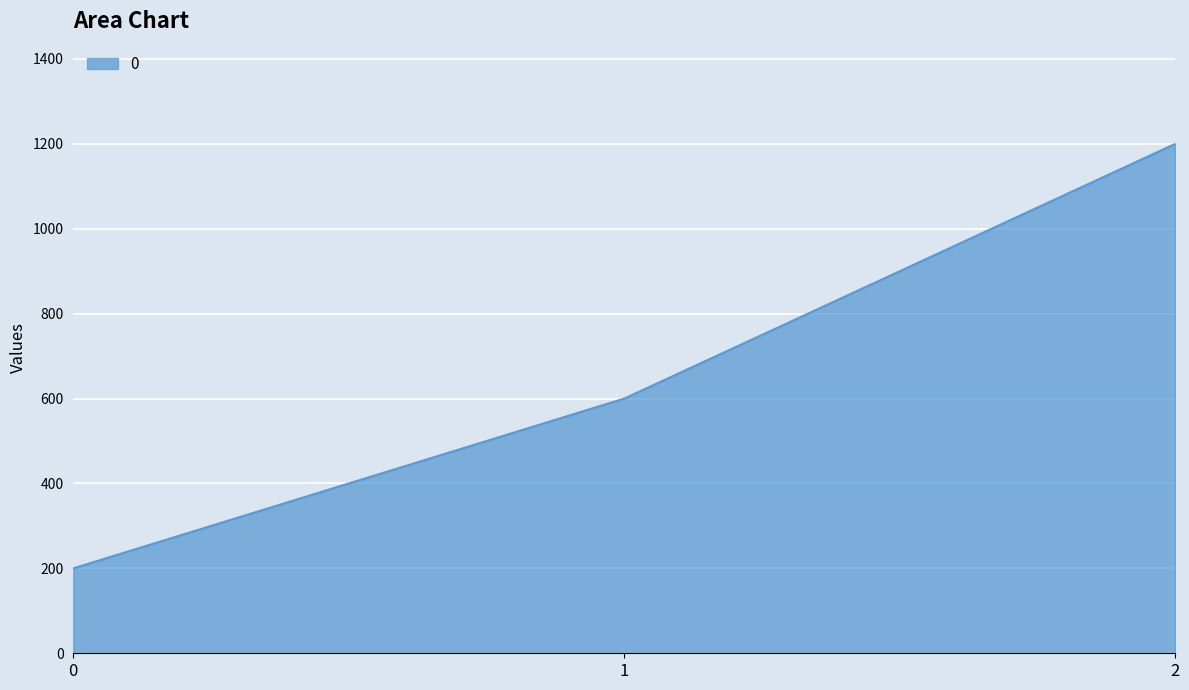

What is the maximum value shown in the chart?

1200